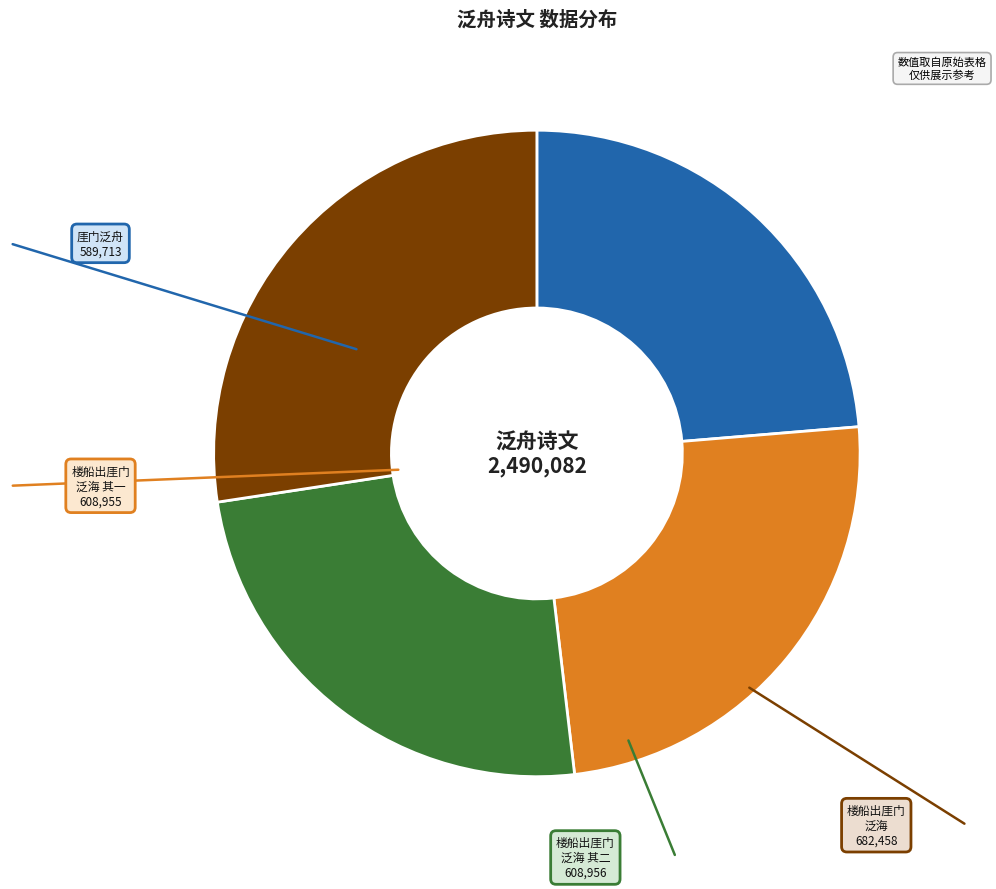

How many slices are in this pie chart?

4